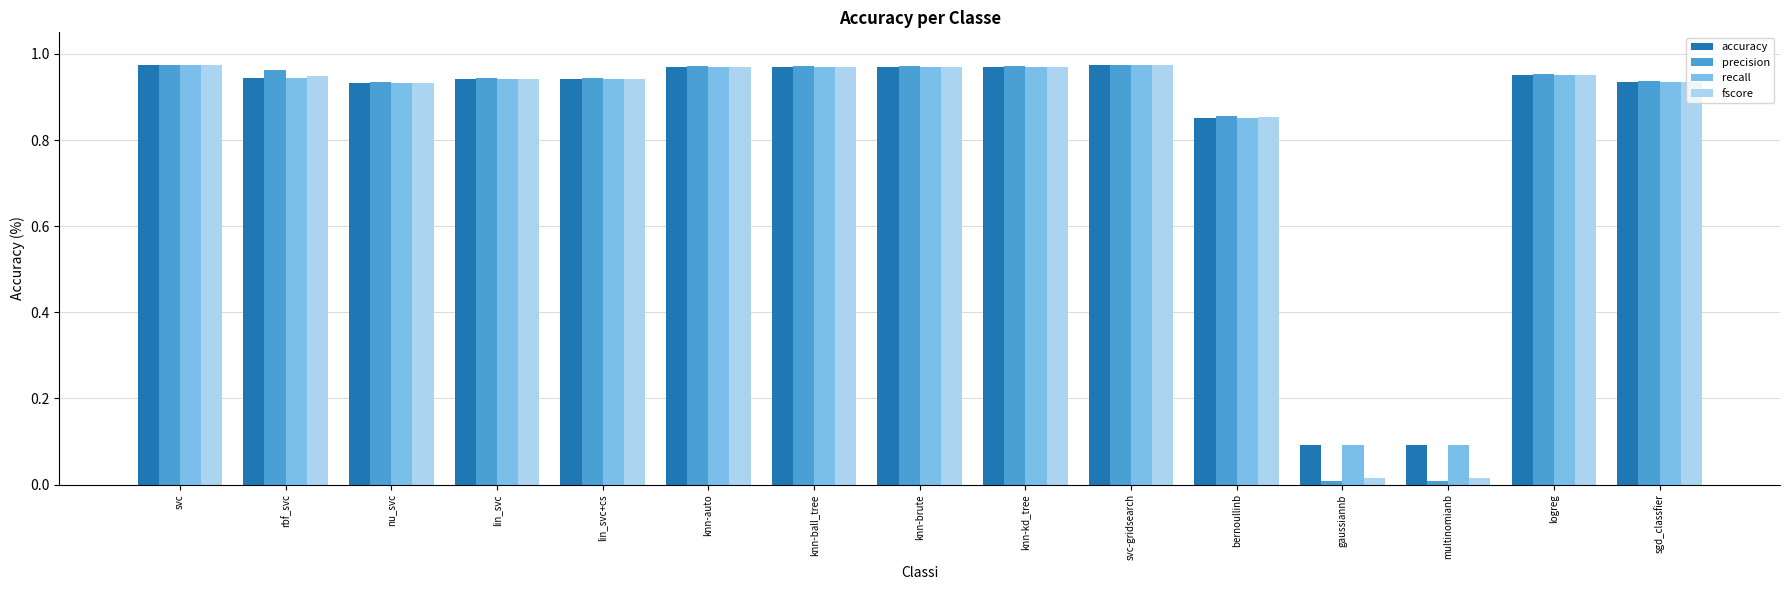

What is the total value across all series at lin_svc?

3.8